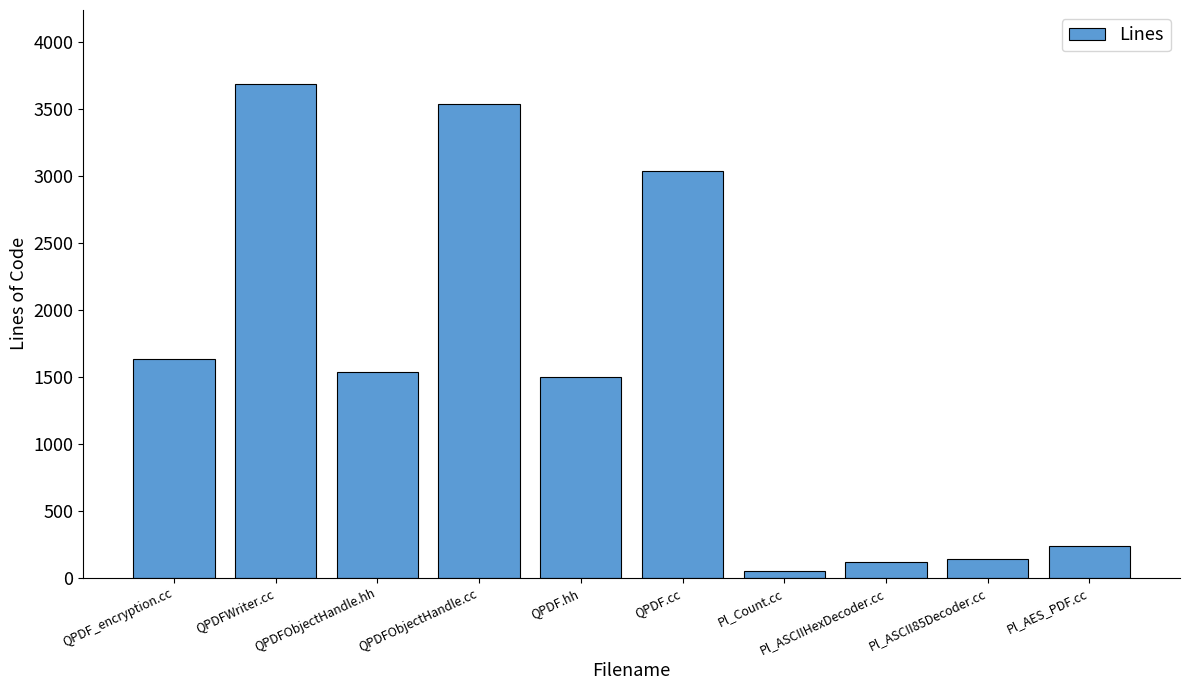

At which label is the value closest to 1868?

QPDF_encryption.cc